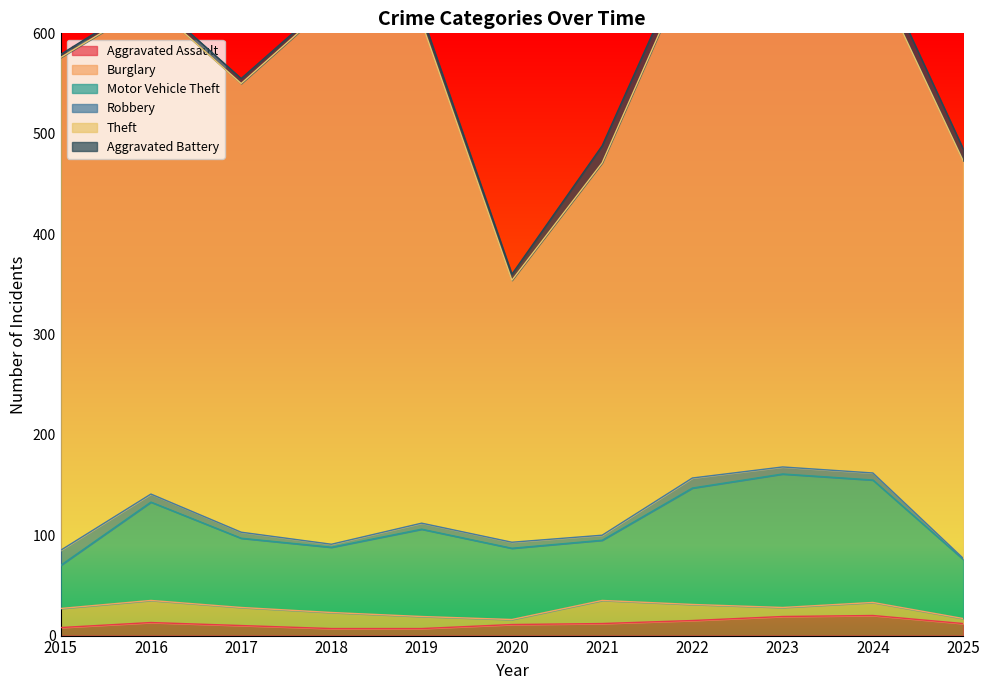

Which category has the highest value in the Aggravated Battery series?

2021